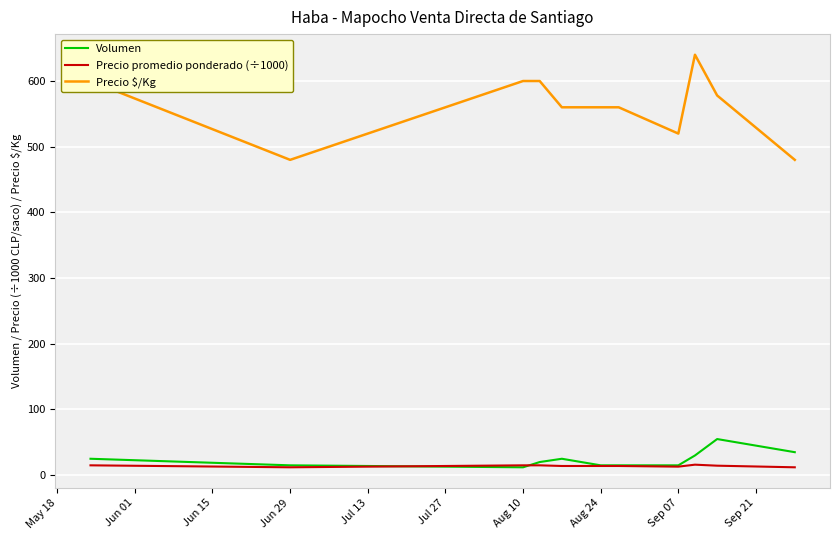

True or false: Precio $/Kg and Precio promedio ponderado (÷1000) intersect in this chart.

False